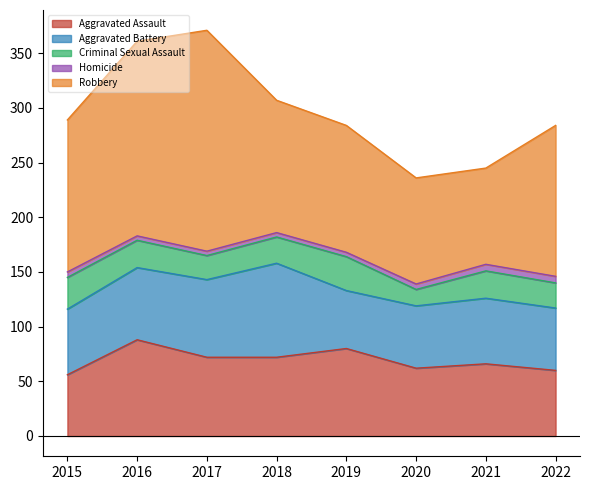

What is the difference between the Homicide values at 2016 and 2015?

1